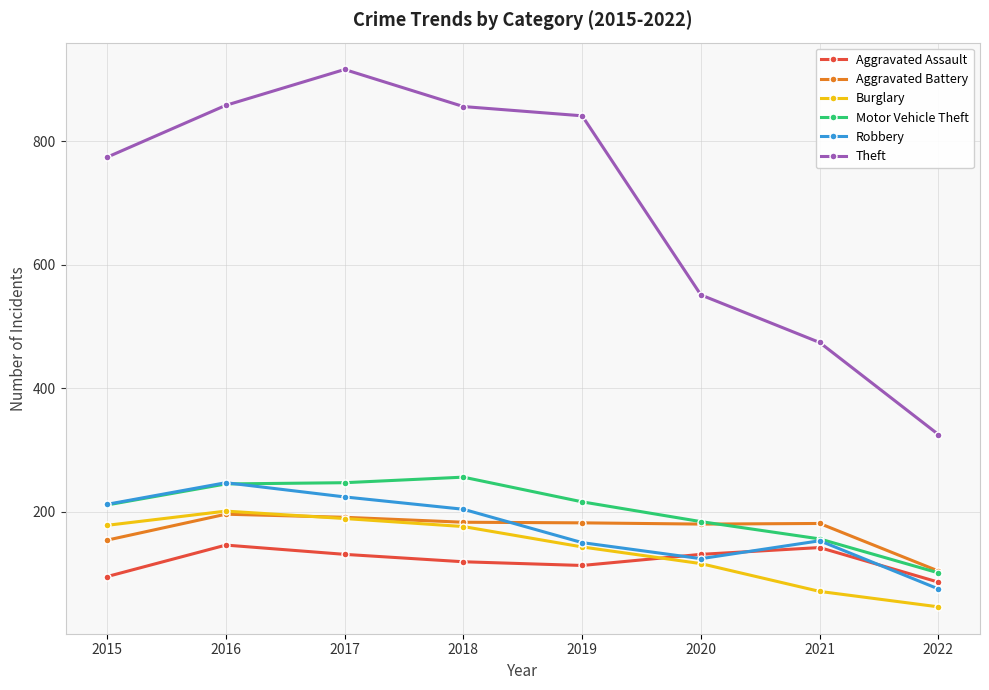

Is this an area chart (filled region under the line)?

No